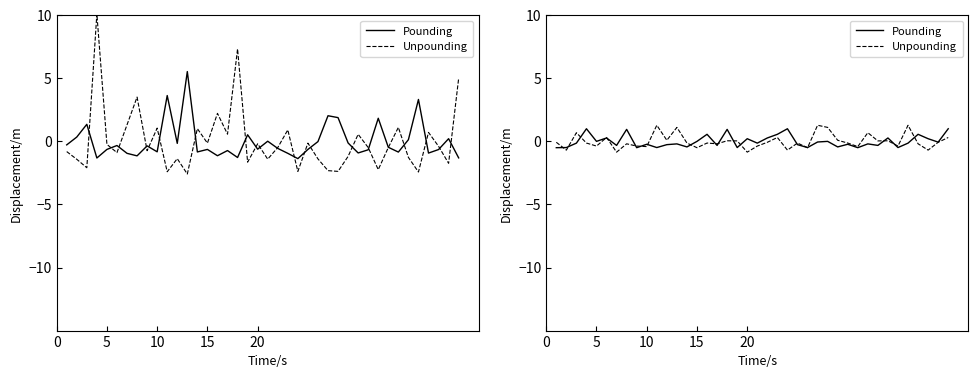

List the series in order of their peak value, lowest first.

Pounding, Unpounding